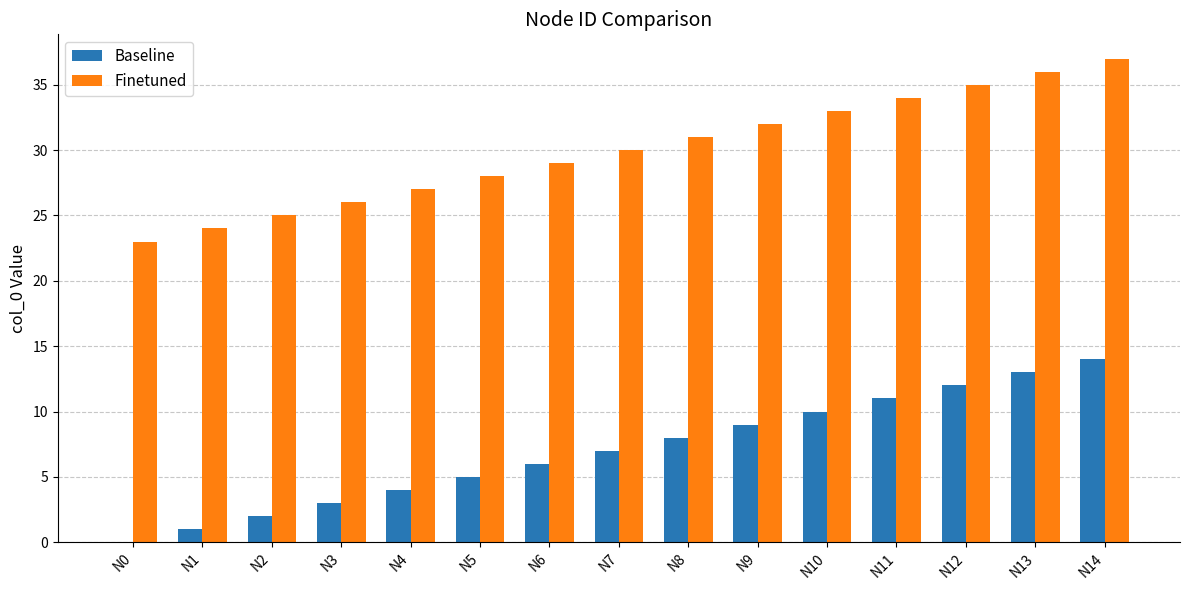

The value of Baseline at N0 is -8. True or false?

False